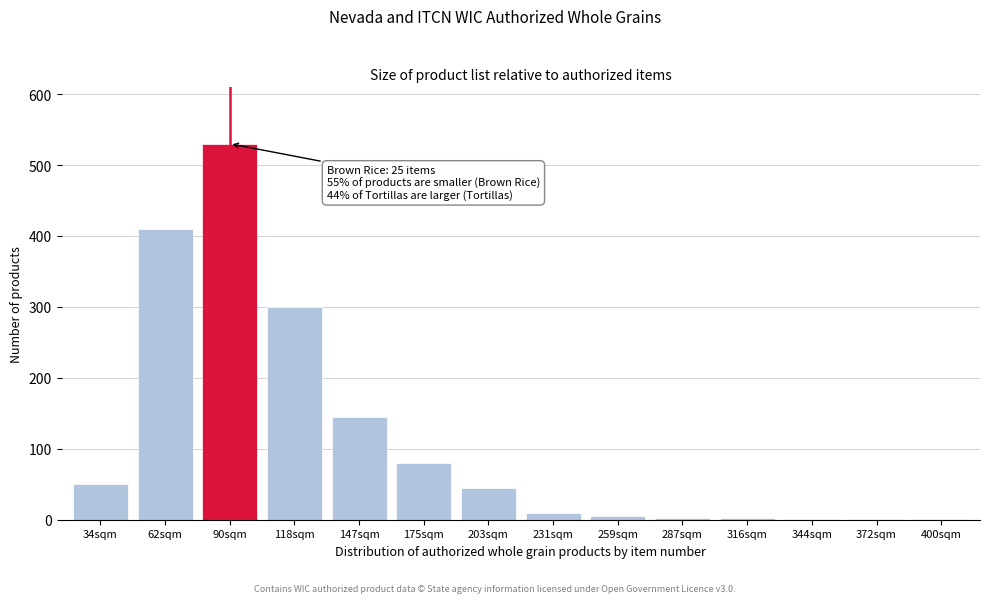

Which category has the highest value across all series?

90sqm